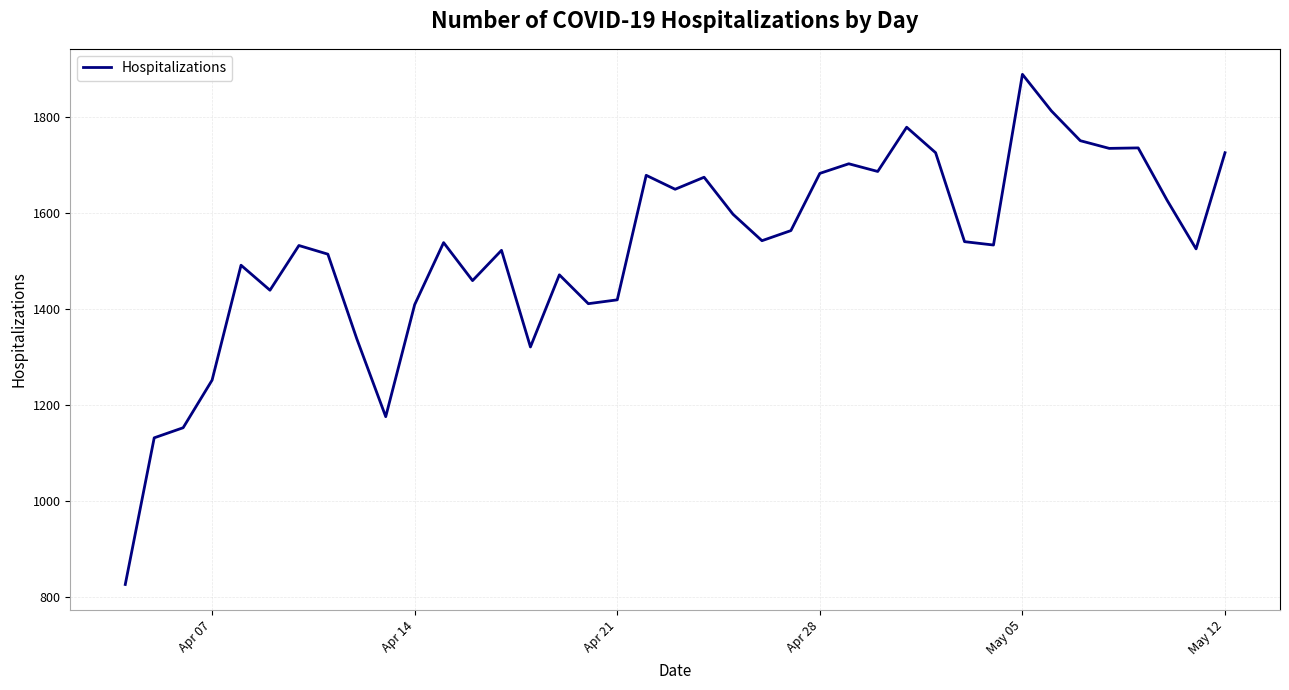

What is the difference between the maximum and minimum values?

1061